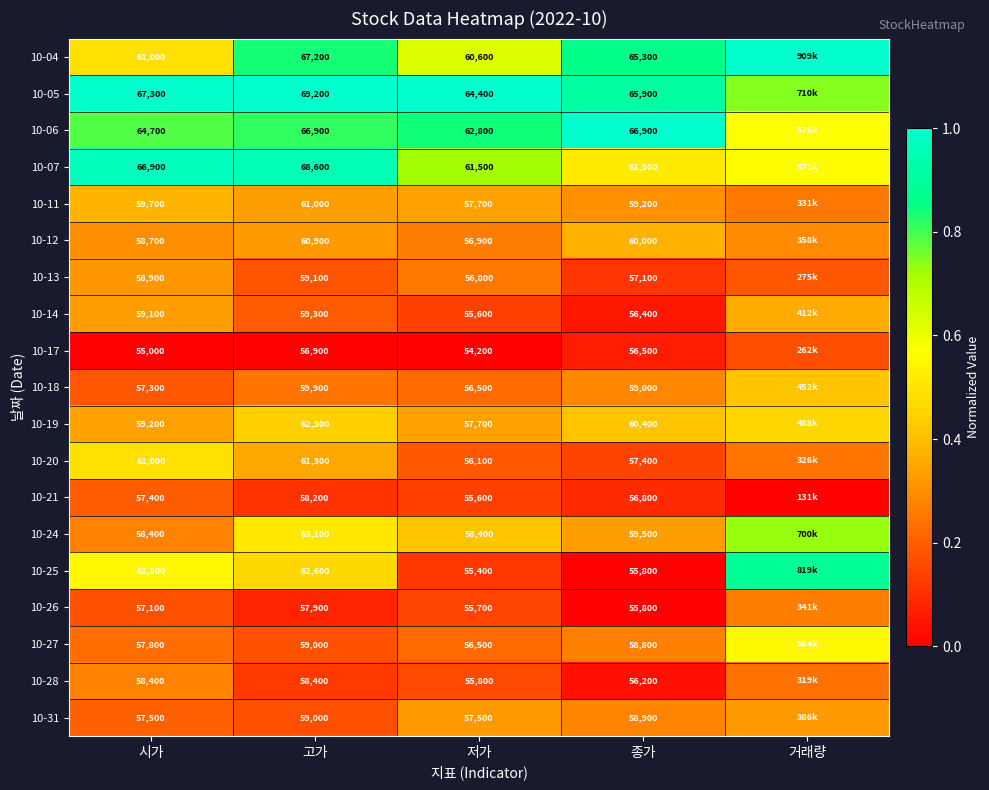

The 10-24 series shows 0.6 at 저가. True or false?

False